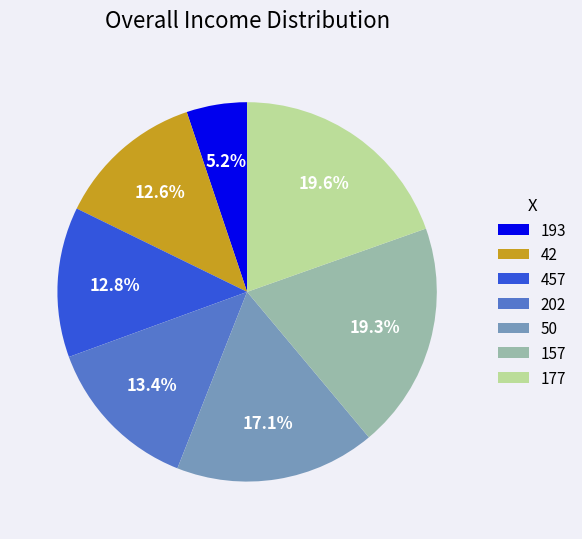

How many segments does this pie chart have?

7